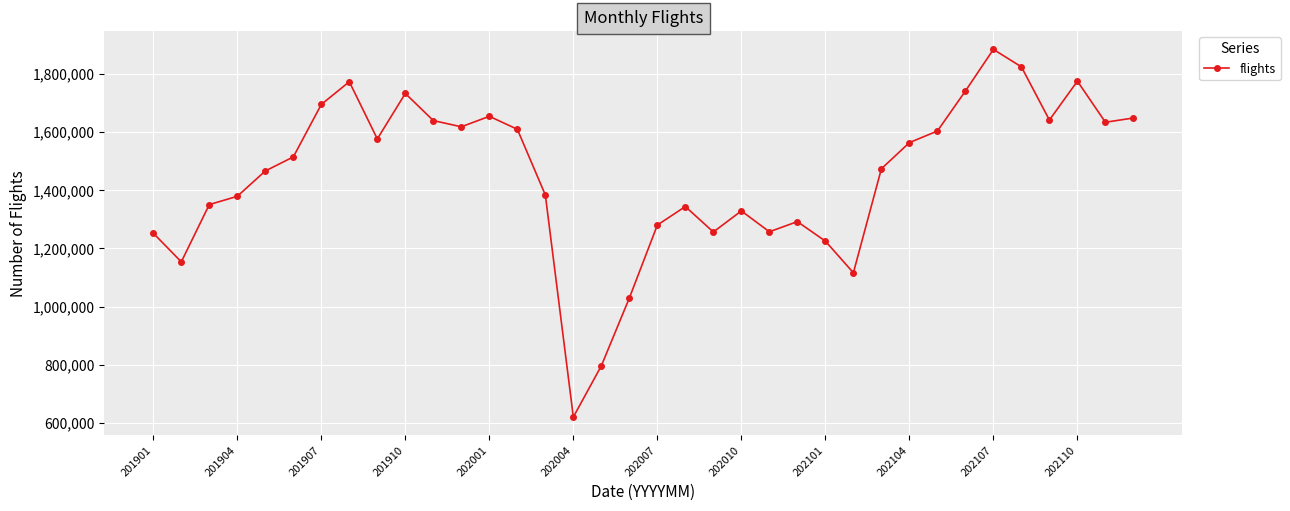

What is the maximum value shown in the chart?

1884612